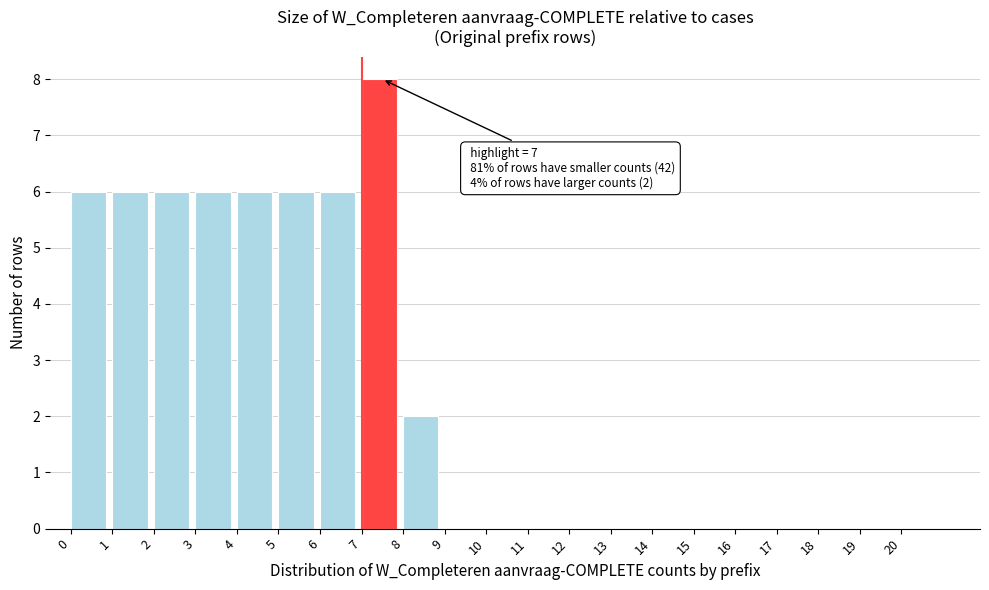

Which range on the x-axis has the tallest bar?

7 to 8